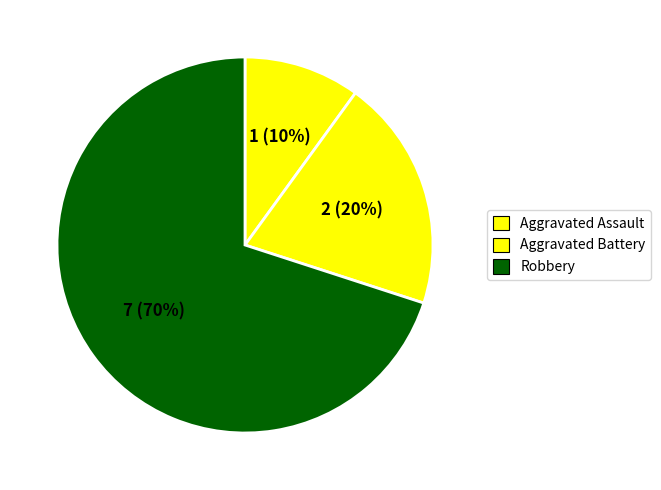

How many segments does this pie chart have?

3